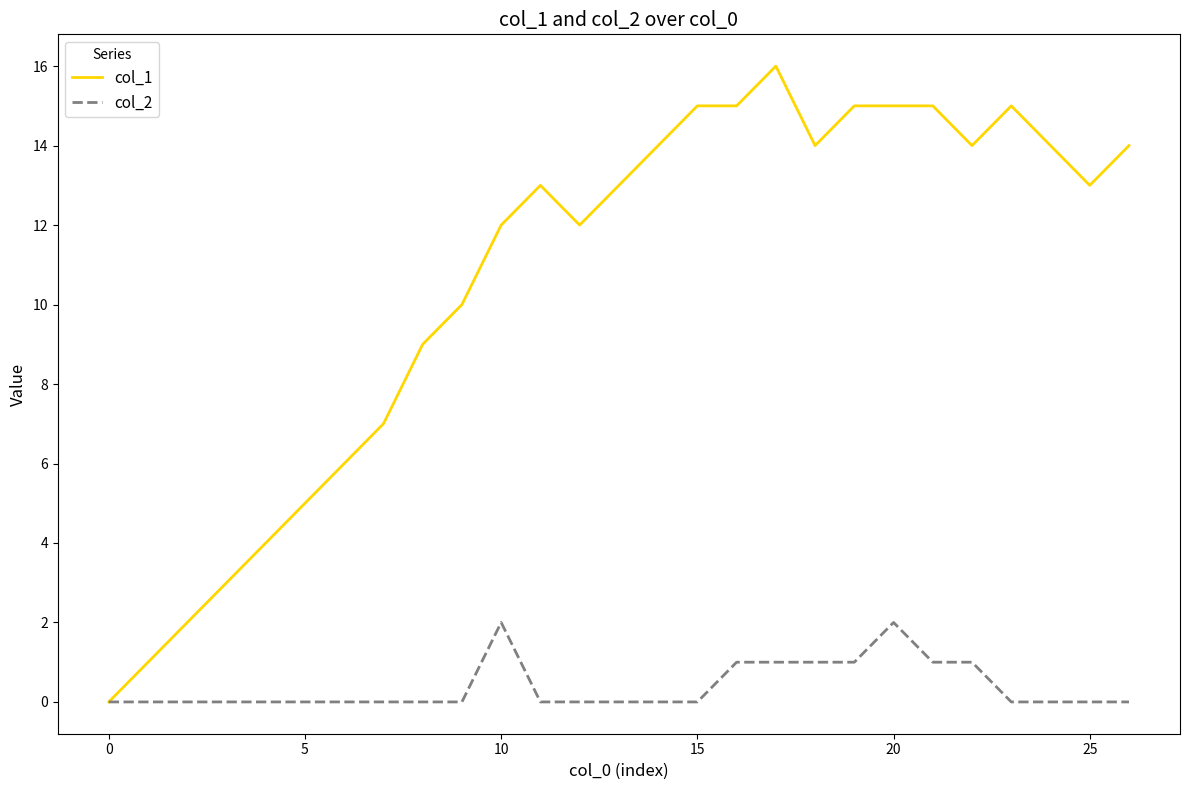

Which series has the largest total across all categories?

col_1